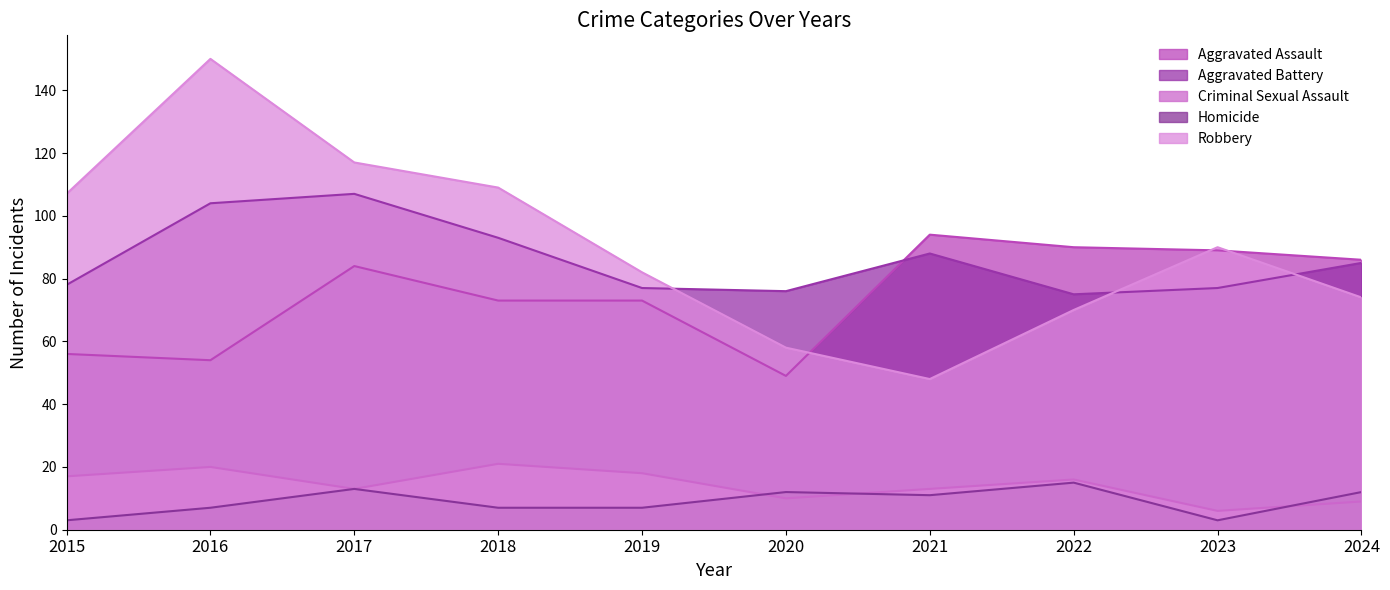

Is it true that Homicide equals 11 at 2021?

True